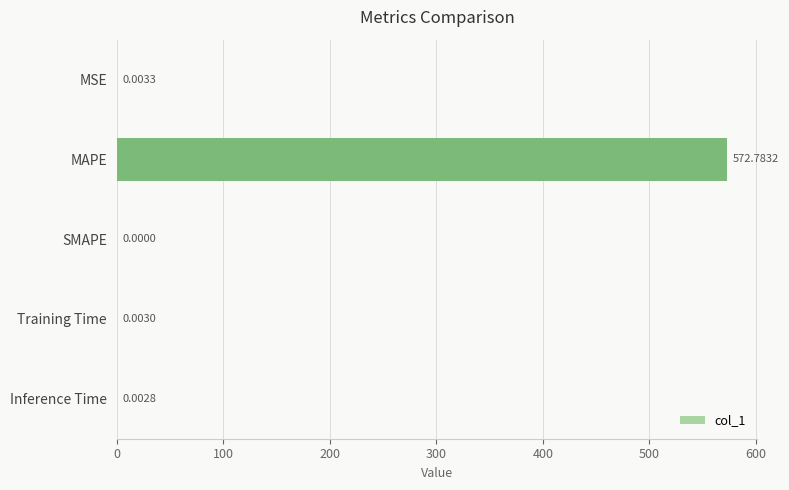

Which has a higher value, Inference Time or MAPE?

MAPE